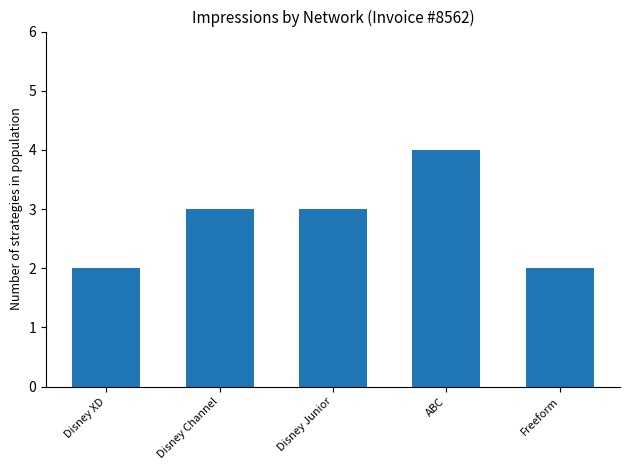

Which category has the highest value across all series?

ABC